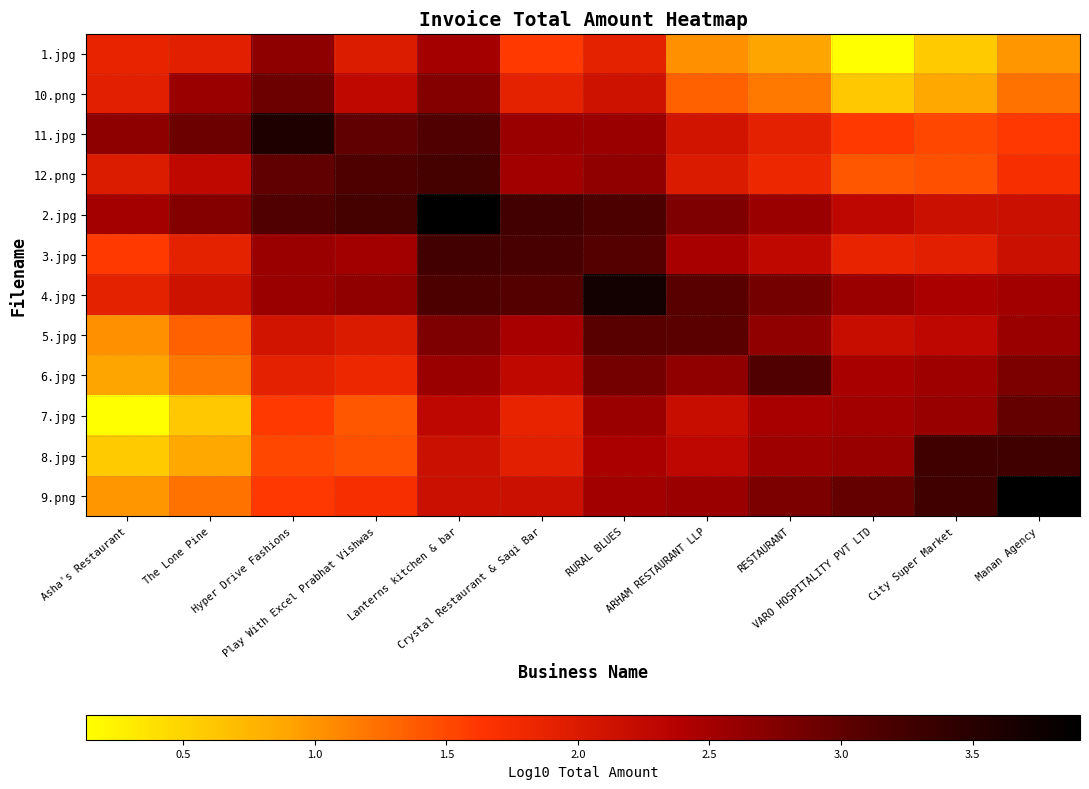

List the series in order of their peak value, highest first.

9.png, 2.jpg, 4.jpg, 11.jpg, 8.jpg, 3.jpg, 12.png, 6.jpg, 5.jpg, 7.jpg, 10.png, 1.jpg